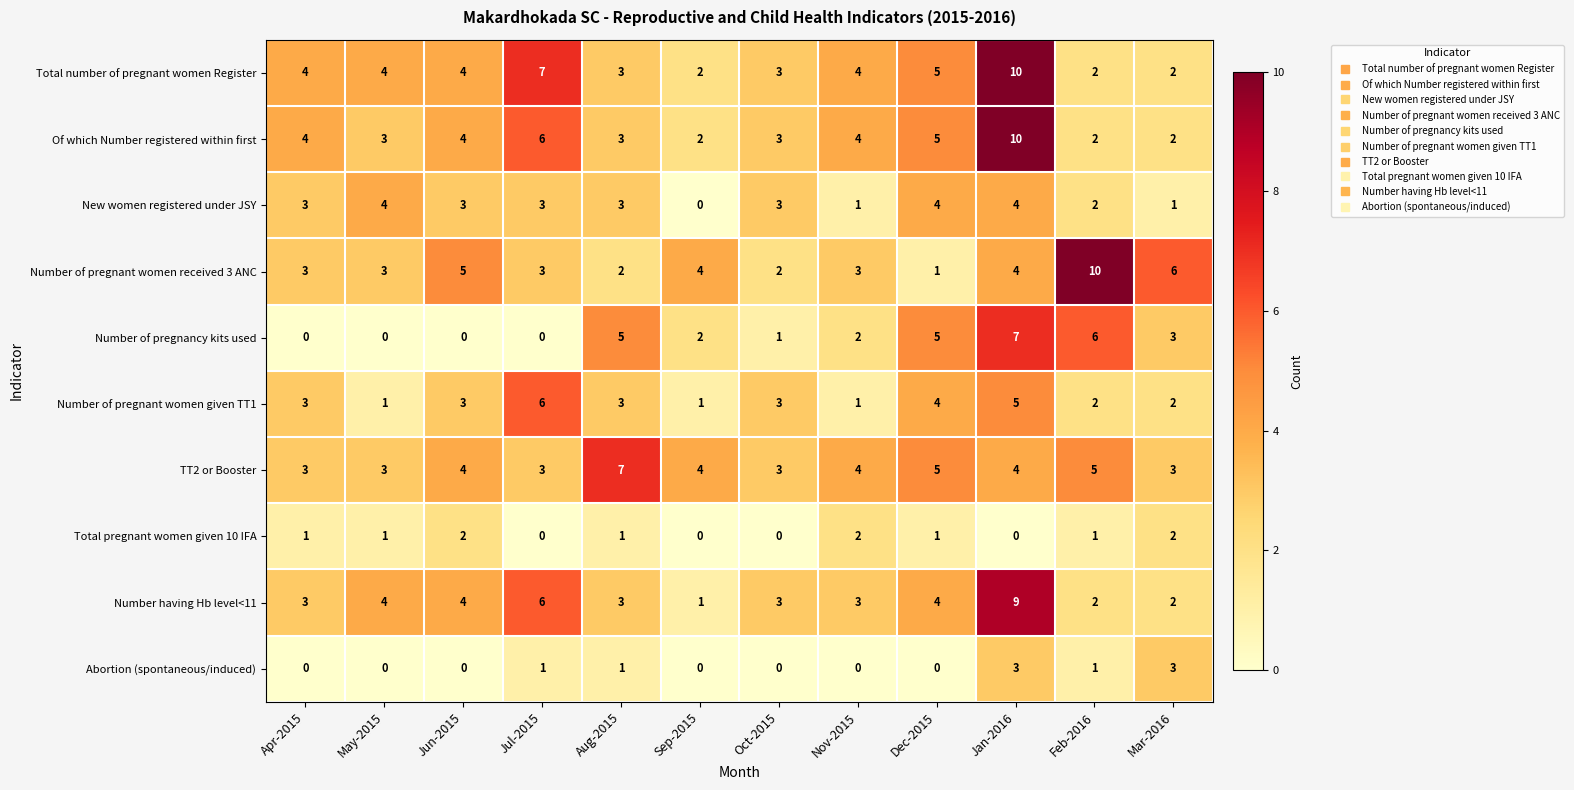

What is the difference between the maximum and minimum values in the New women registered under JSY series?

4